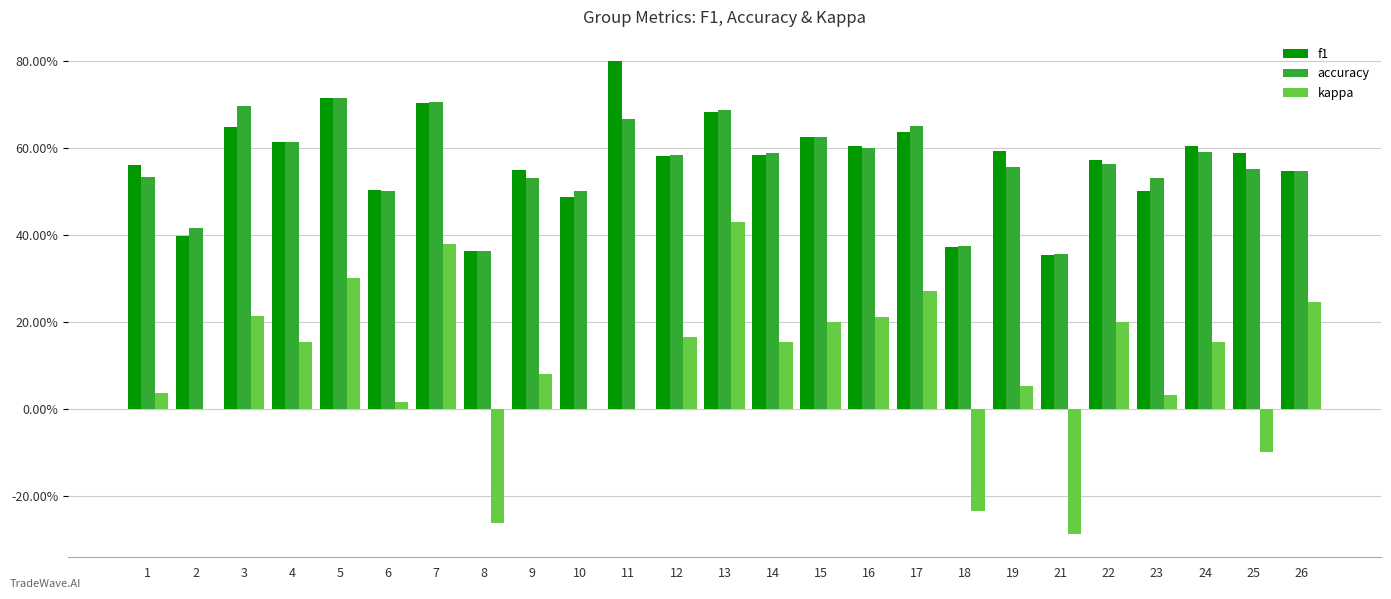

Which series has the largest range (max minus min)?

kappa